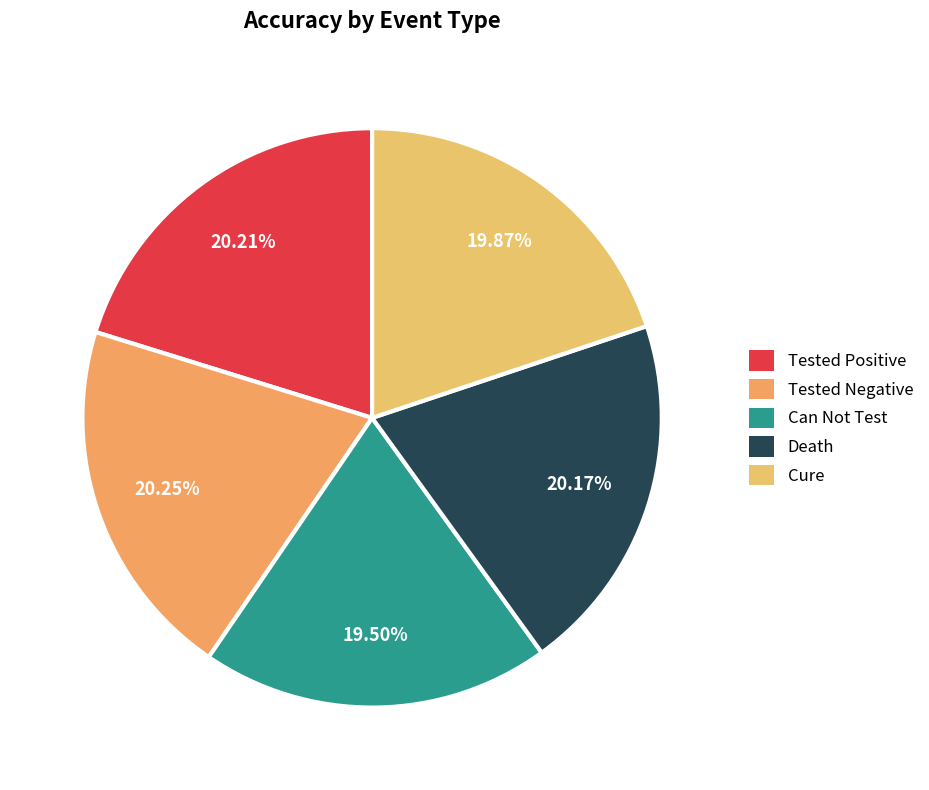

Count the number of slices in the pie.

5